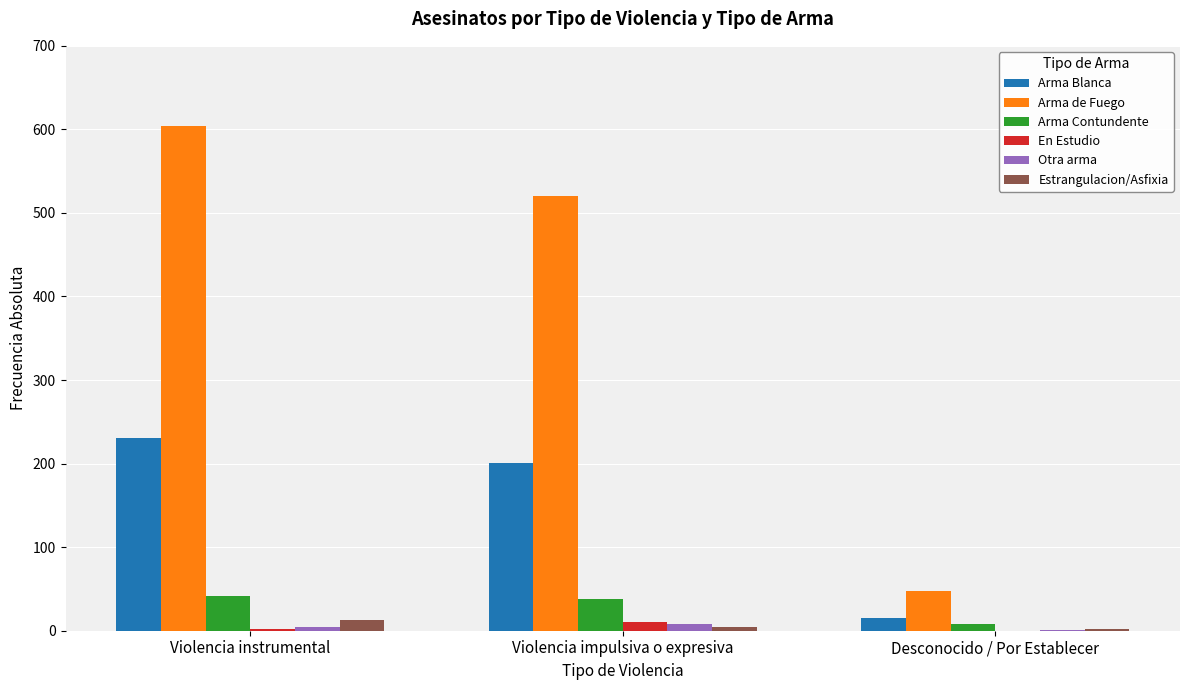

What is the greatest value displayed?

604